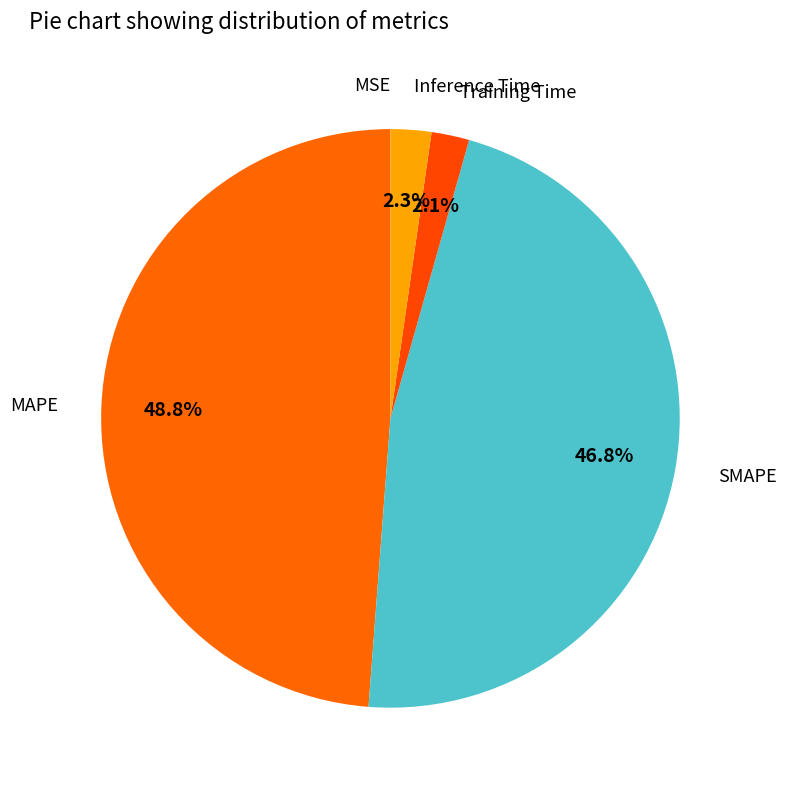

What percentage do Training Time and Inference Time together represent?

4.4%